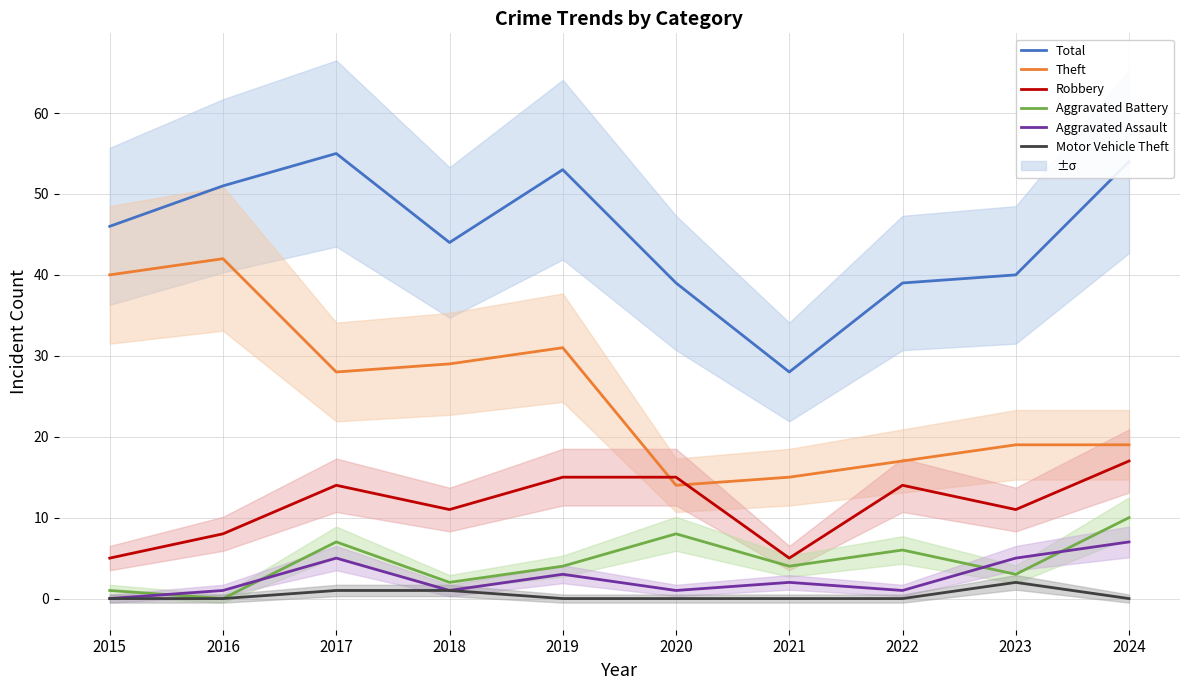

Where is Robbery nearest to the value 11?

2018